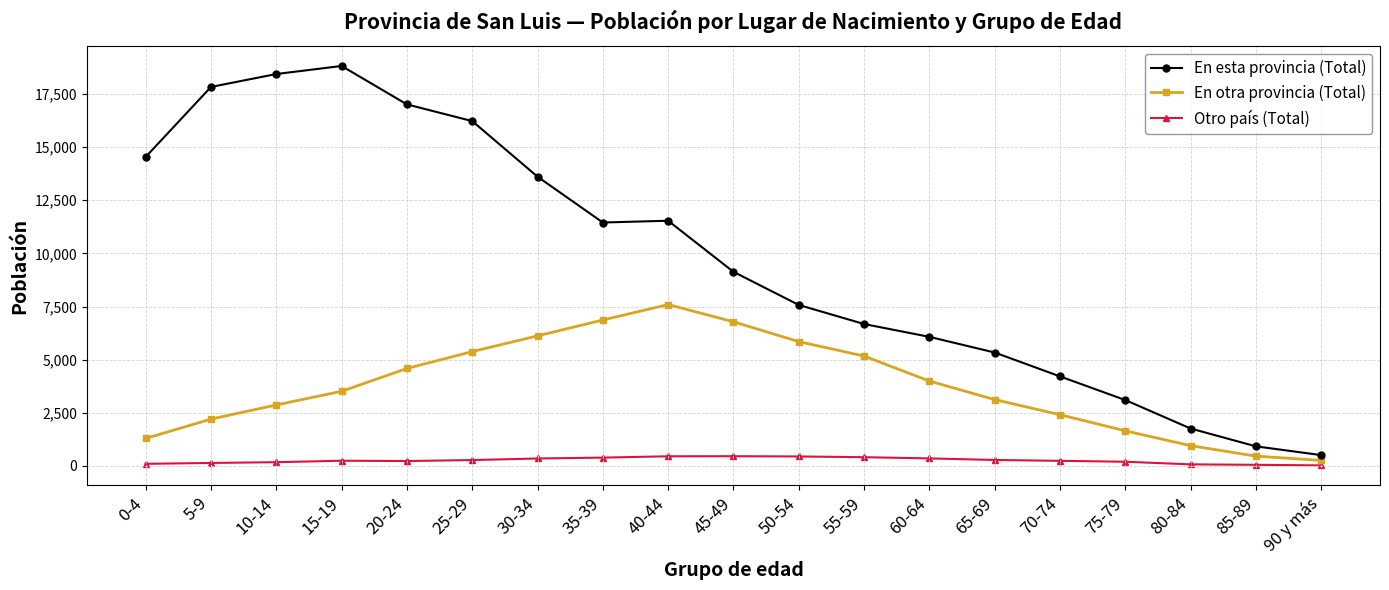

Rank the series by their average value, from highest to lowest.

En esta provincia (Total), En otra provincia (Total), Otro país (Total)